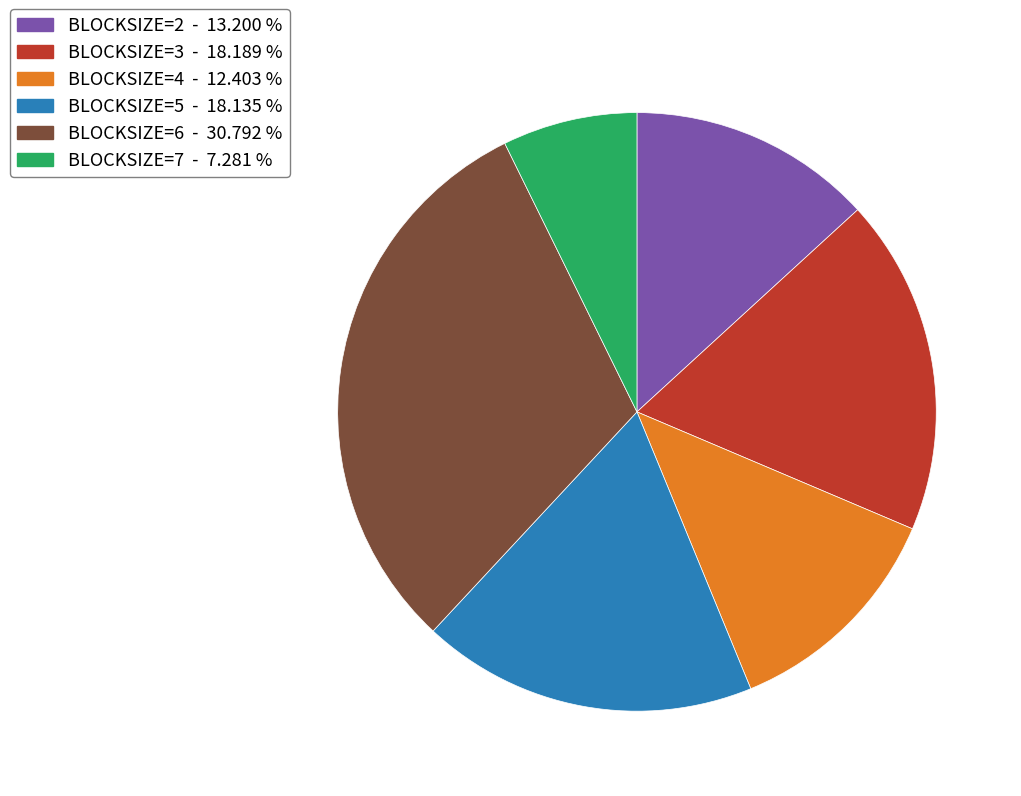

Does BLOCKSIZE=7 account for over 50% of the chart?

No